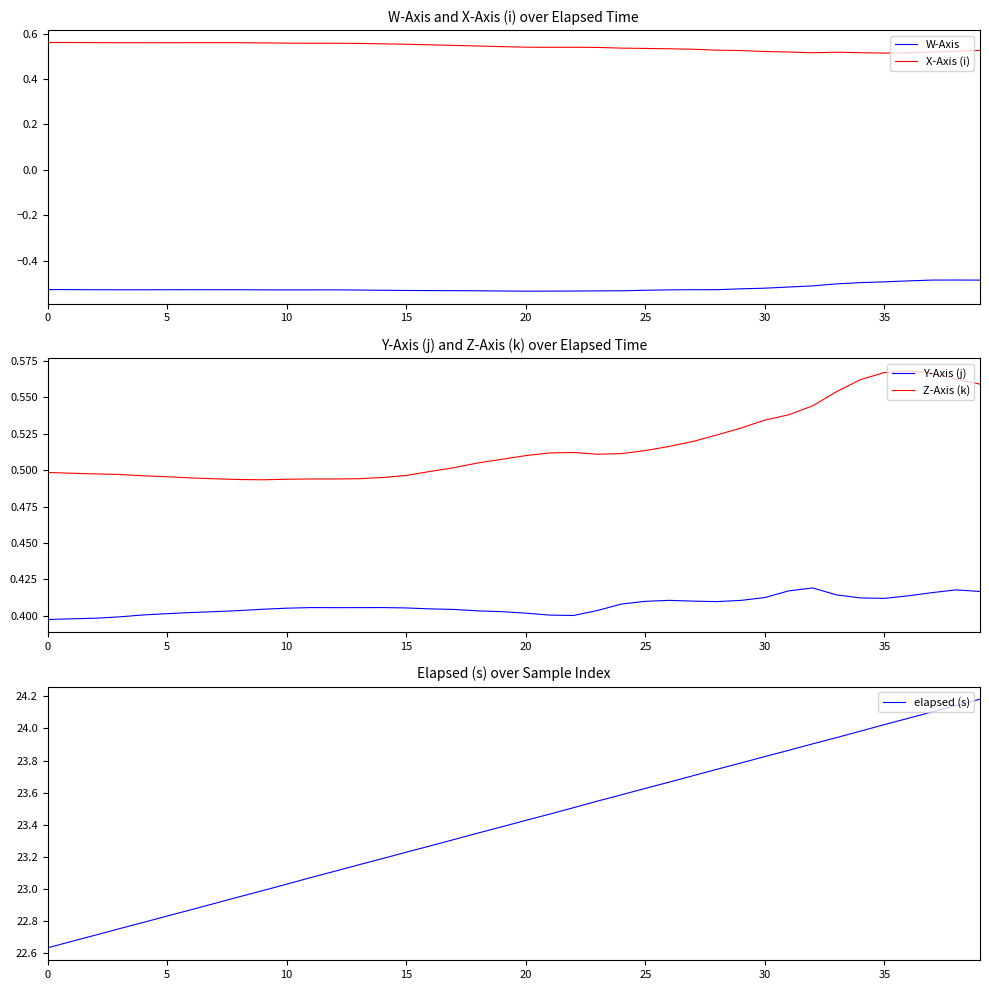

Which series has the largest total across all categories?

elapsed (s)